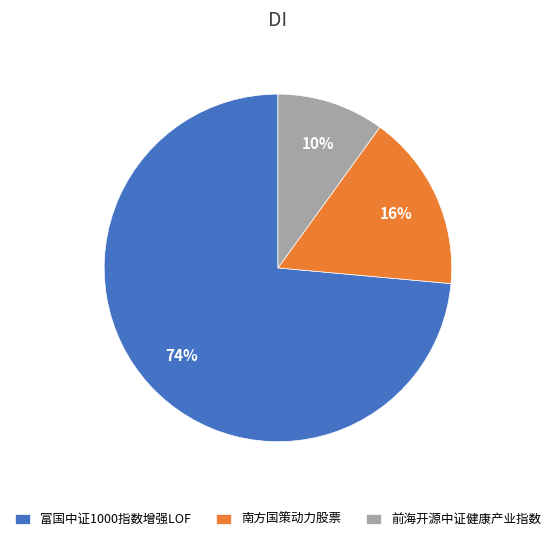

What is the largest slice in the pie chart?

富国中证1000指数增强LOF